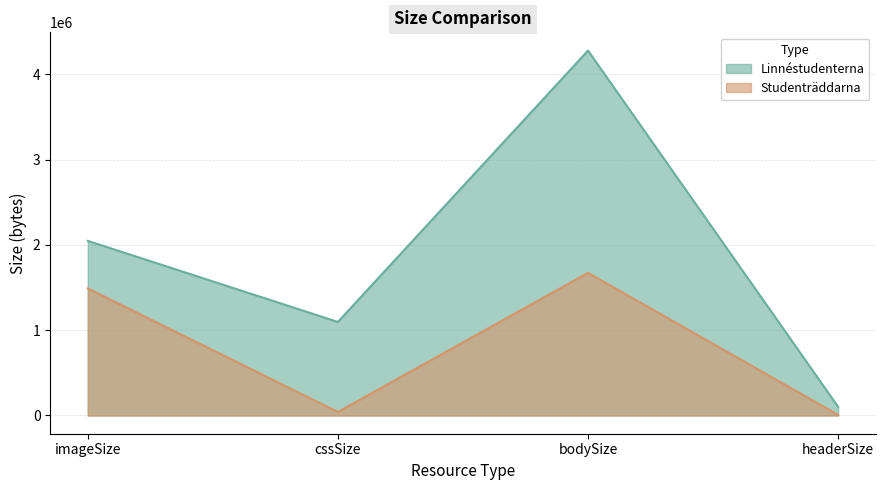

Reading left to right, list all the values displayed in this chart.

Linnéstudenterna: 2046759	1096513	4277416	101781
Studenträddarna: 1489696	41195	1671725	7609